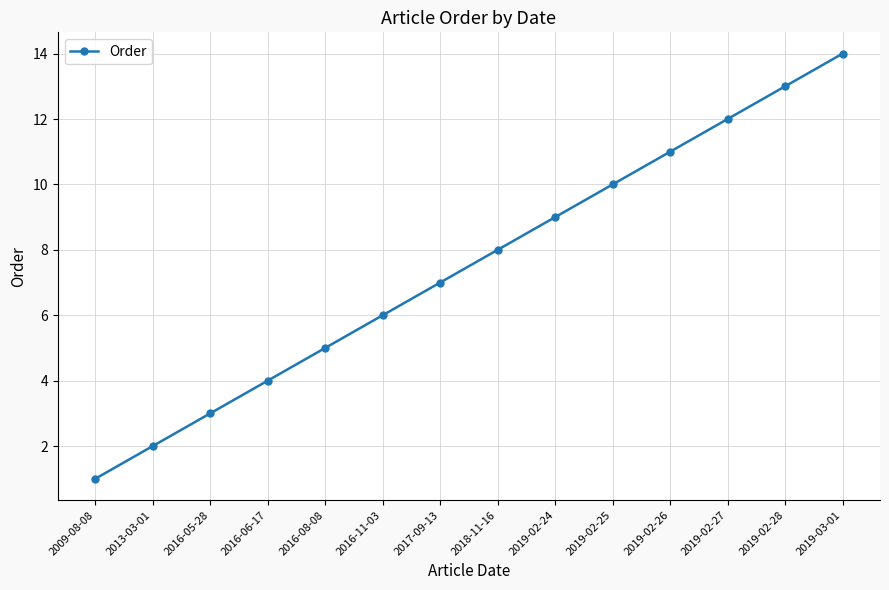

What is the sum of all values?

105